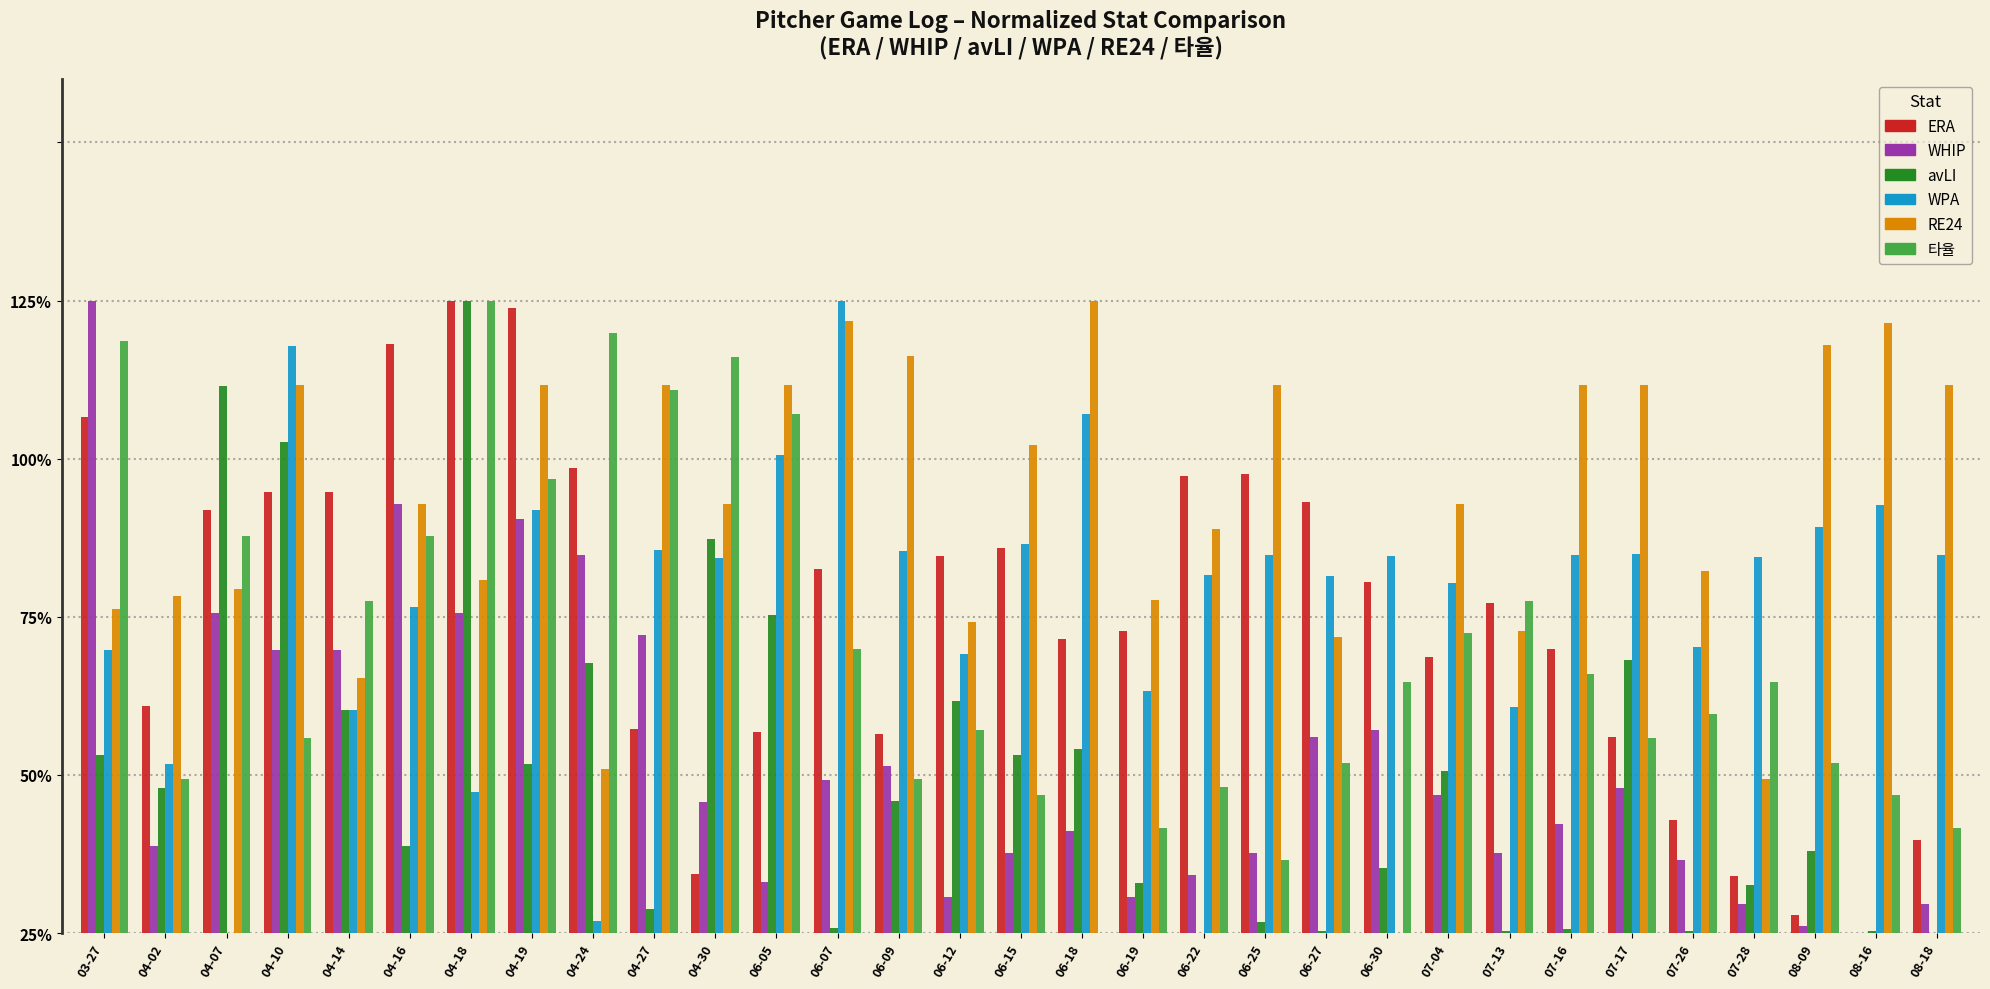

Is the value of WPA at 06-18 greater than the value of 타율 at 07-28?

Yes